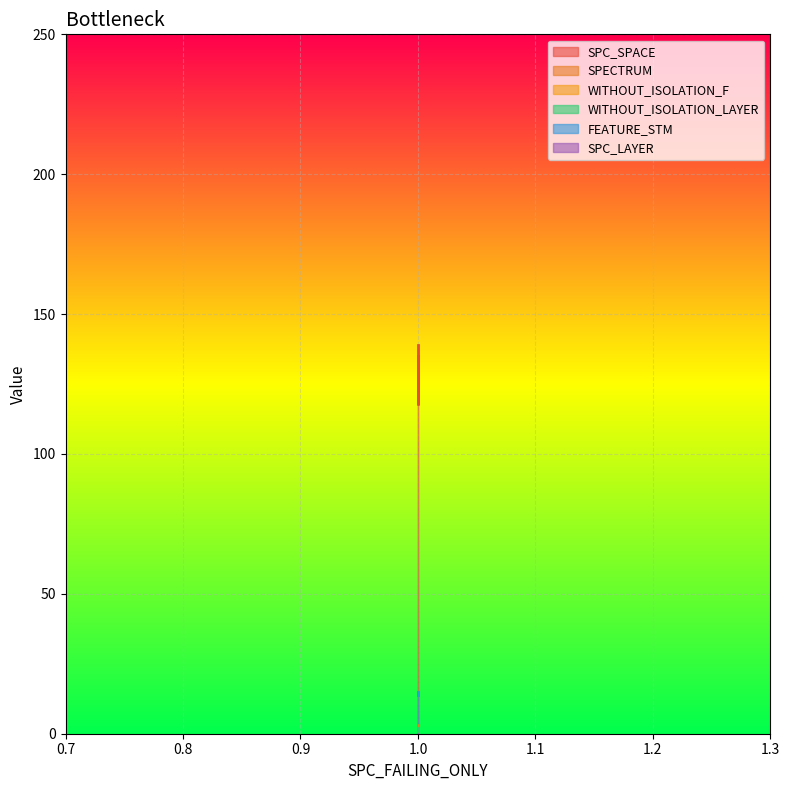

Reading left to right, extract all data points from this chart.

SPC_SPACE: 135	118	139
SPECTRUM: 3	2	1
WITHOUT_ISOLATION_F: 2	2	1
WITHOUT_ISOLATION_LAYER: 2	2	1
FEATURE_STM: 14	14	15